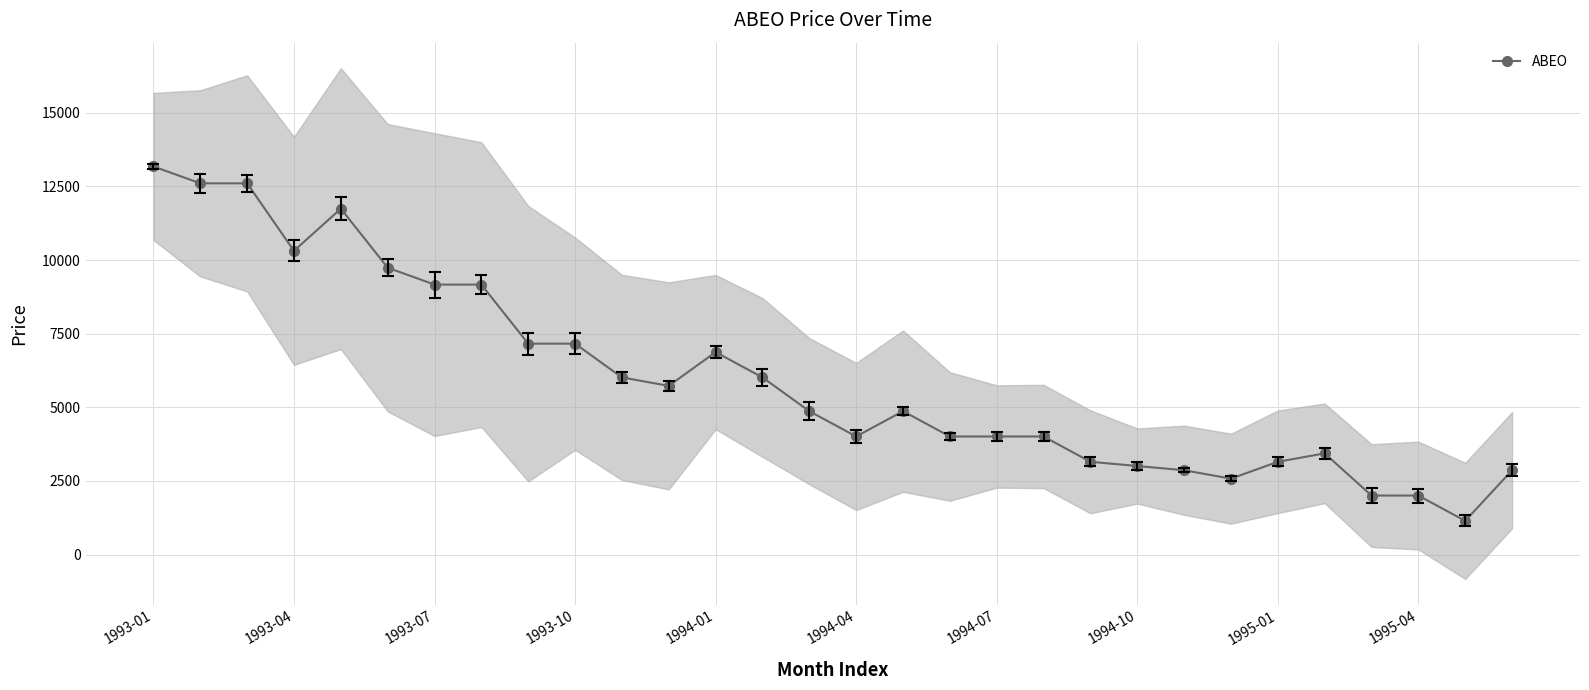

The value of ABEO at 1995-01 is 632.6. True or false?

False